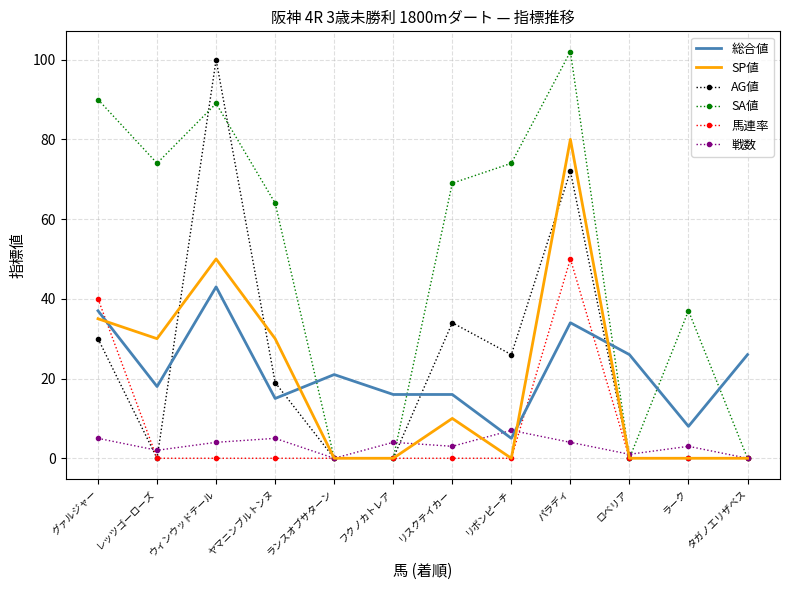

What position from the left is ウィンウッドテール?

3